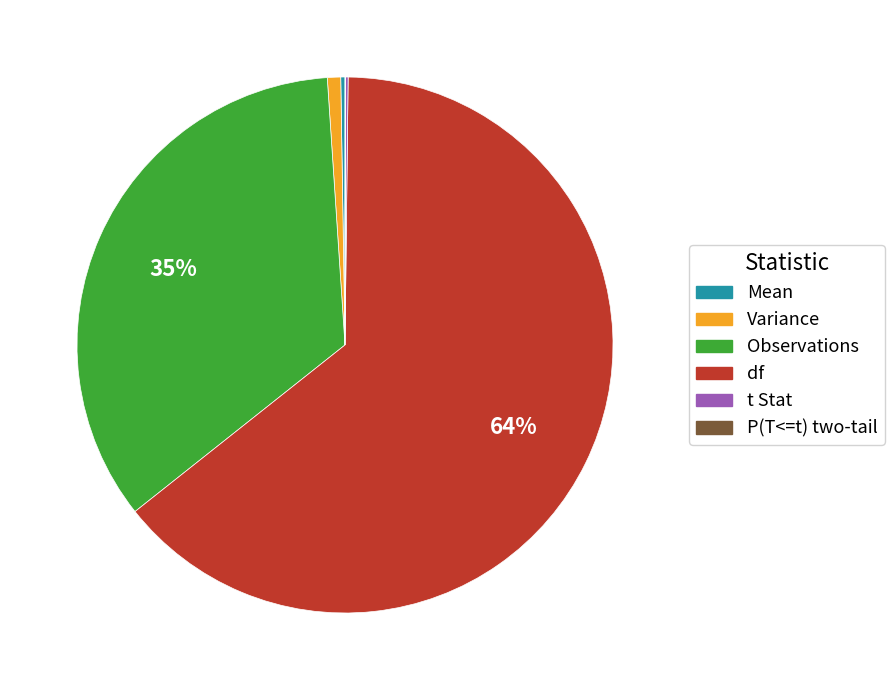

Which slice is the largest?

df